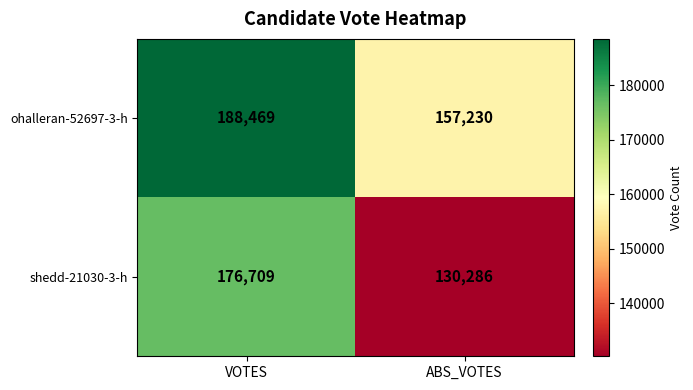

The shedd-21030-3-h series shows 79802 at ABS_VOTES. True or false?

False